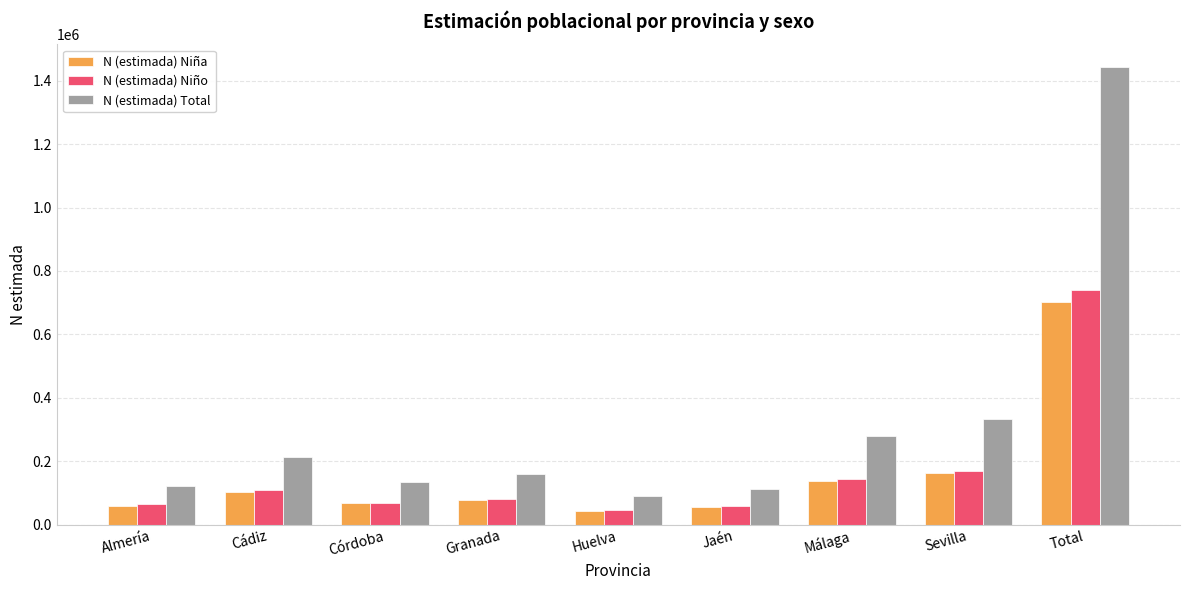

What is the greatest value displayed?

1442552